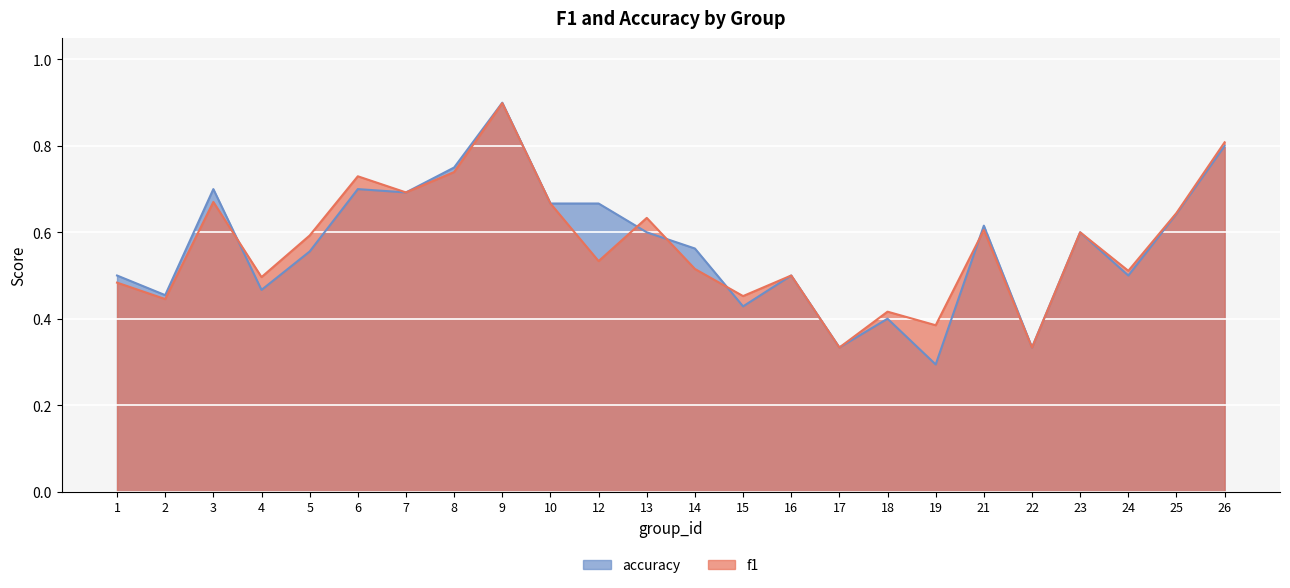

At which label is f1 closest to 0?

17